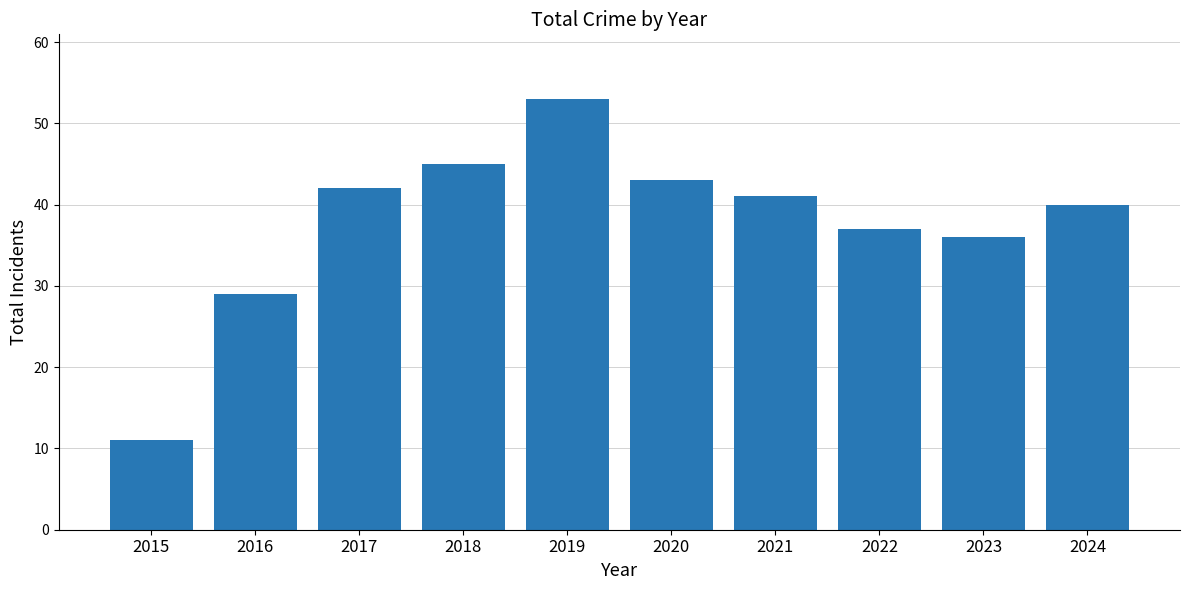

True or false: the data shows 17 at 2015.

False